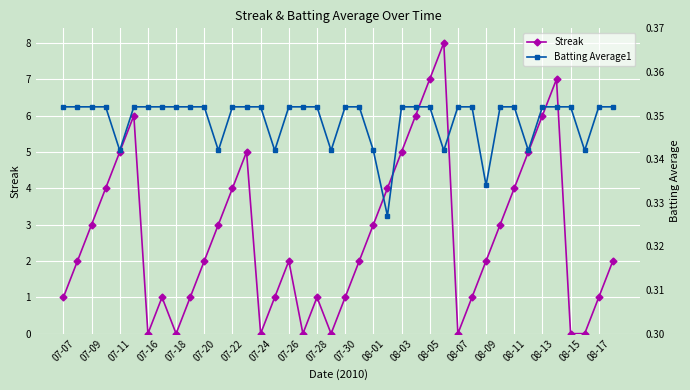

Is it true that Streak equals 4 at 08-13?

False